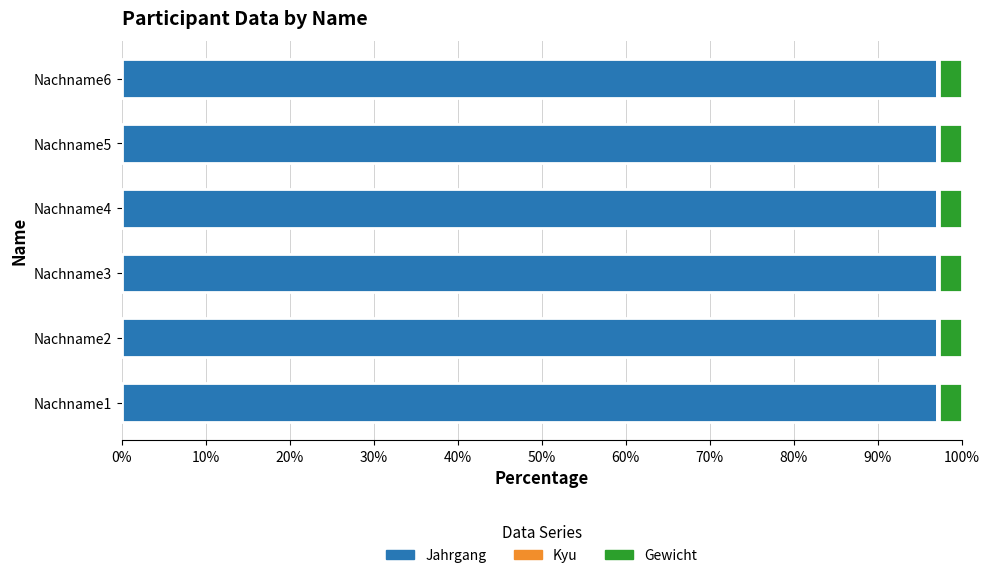

True or false: Jahrgang has a value of 3408 at Nachname2.

False